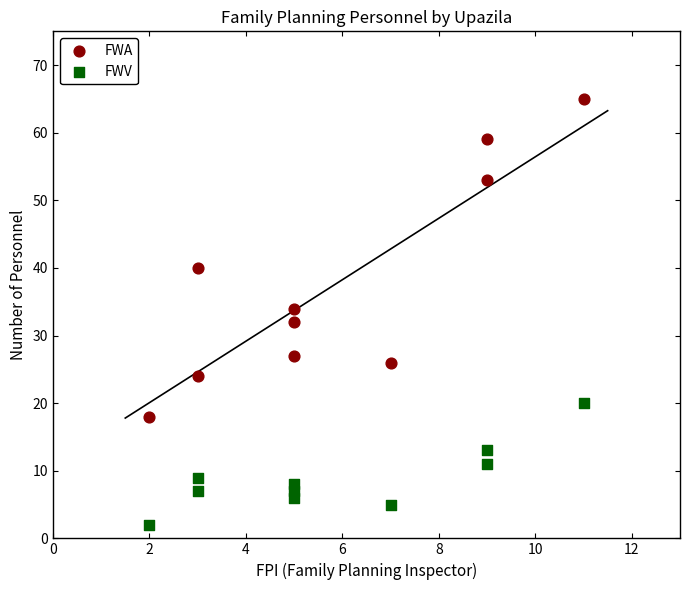

Across all data points, what is the range of Y values (max minus min)?

63